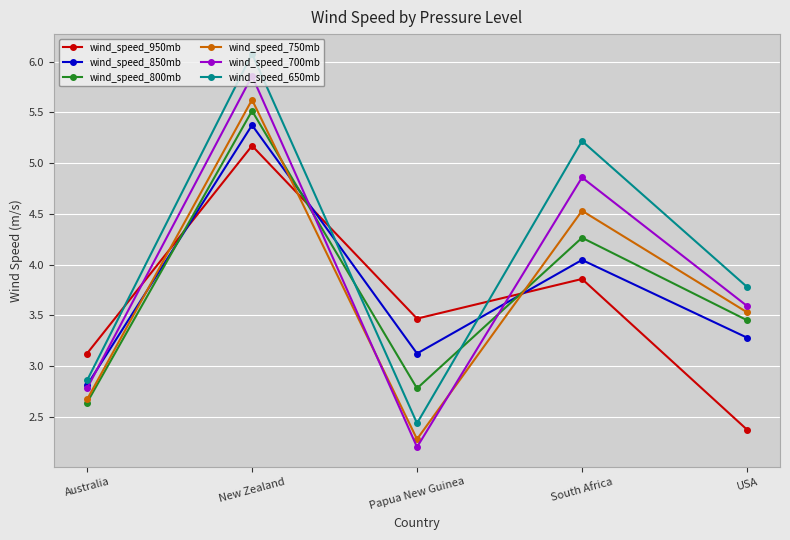

Which series ends up on top after the final intersection of wind_speed_850mb and wind_speed_700mb?

wind_speed_700mb